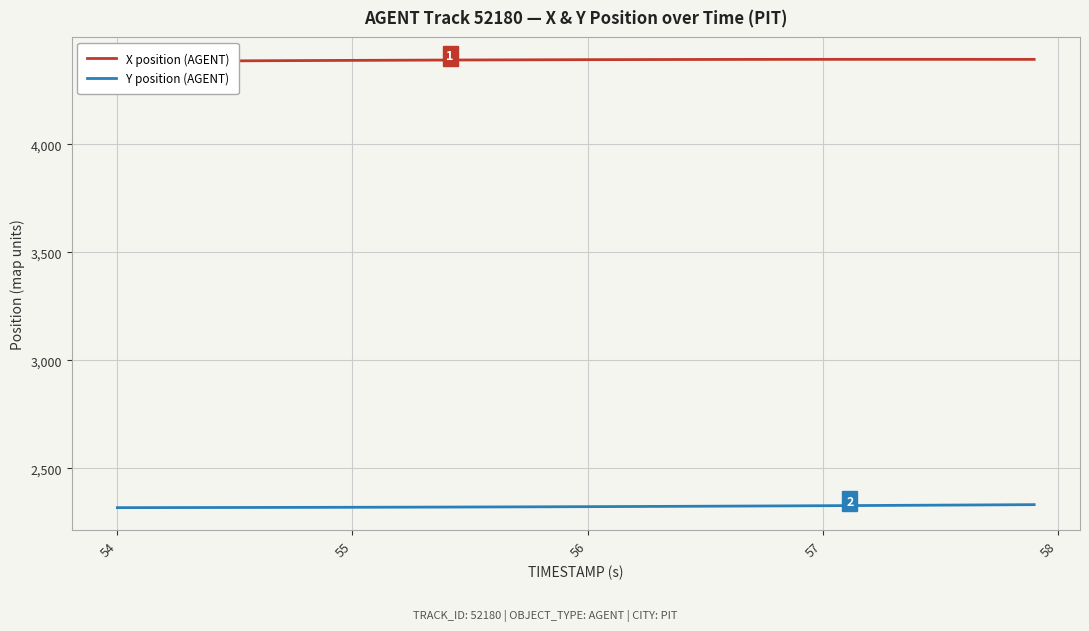

Is it true that Y position (AGENT) equals 691.2 at 56?

False